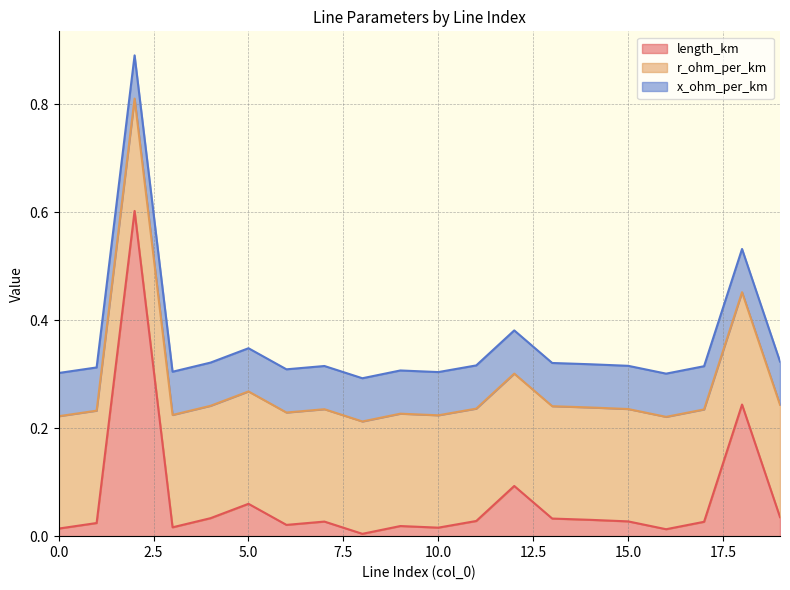

How many interior local valleys does the length_km series have?

5